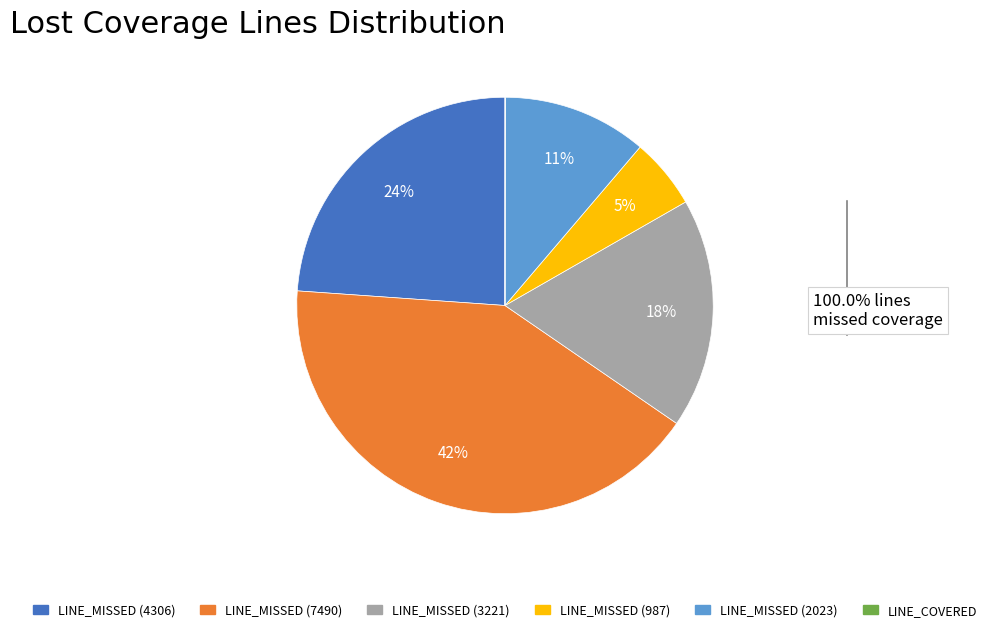

To the nearest percent, what is the difference between the LINE_MISSED (987) and LINE_MISSED (2023) slice percentages?

6%